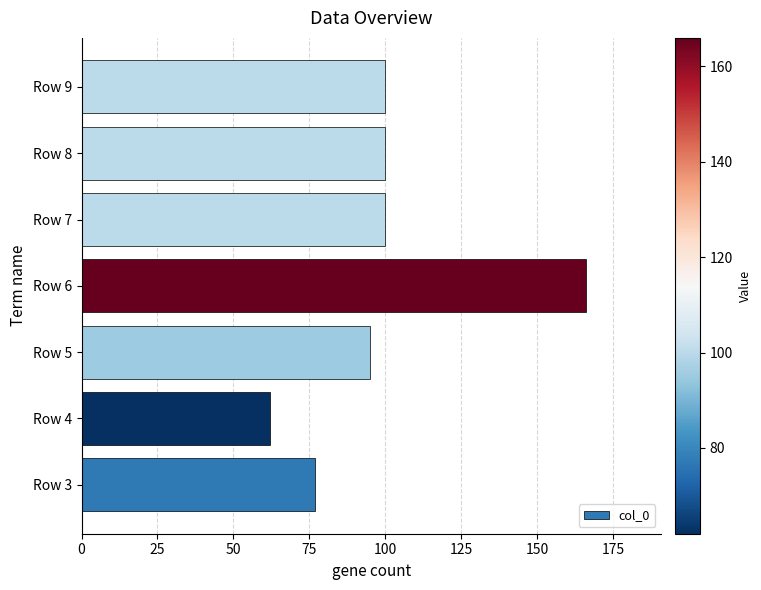

Reading bottom to top, what are all the values shown in this chart?

77	62	95	166	100	100	100